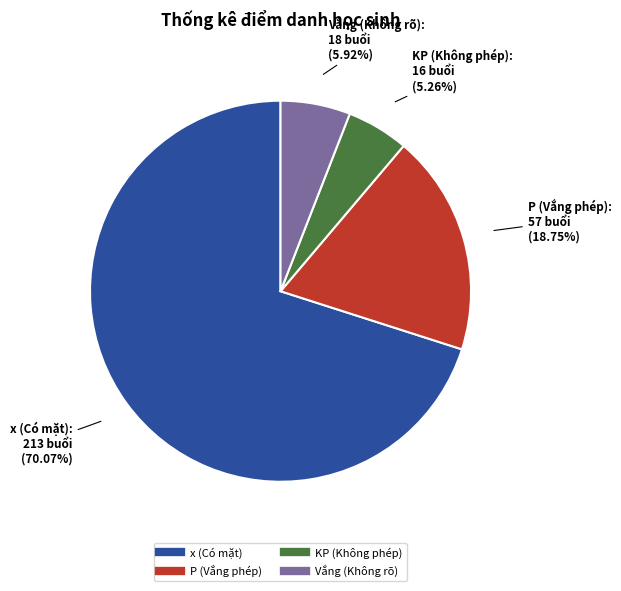

Is there a majority slice in this chart?

Yes